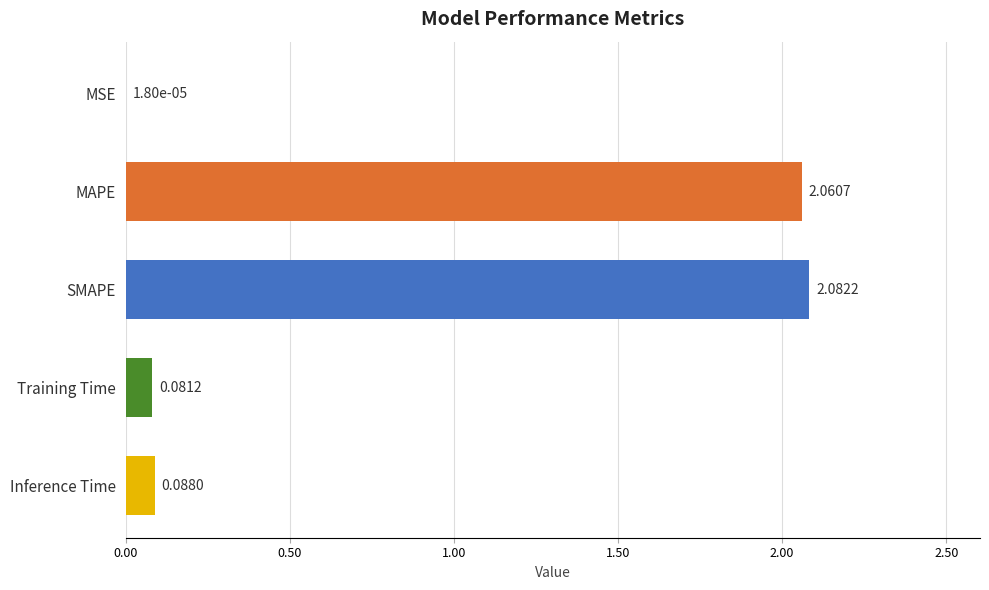

What is the change in value from SMAPE to Inference Time?

-2.0